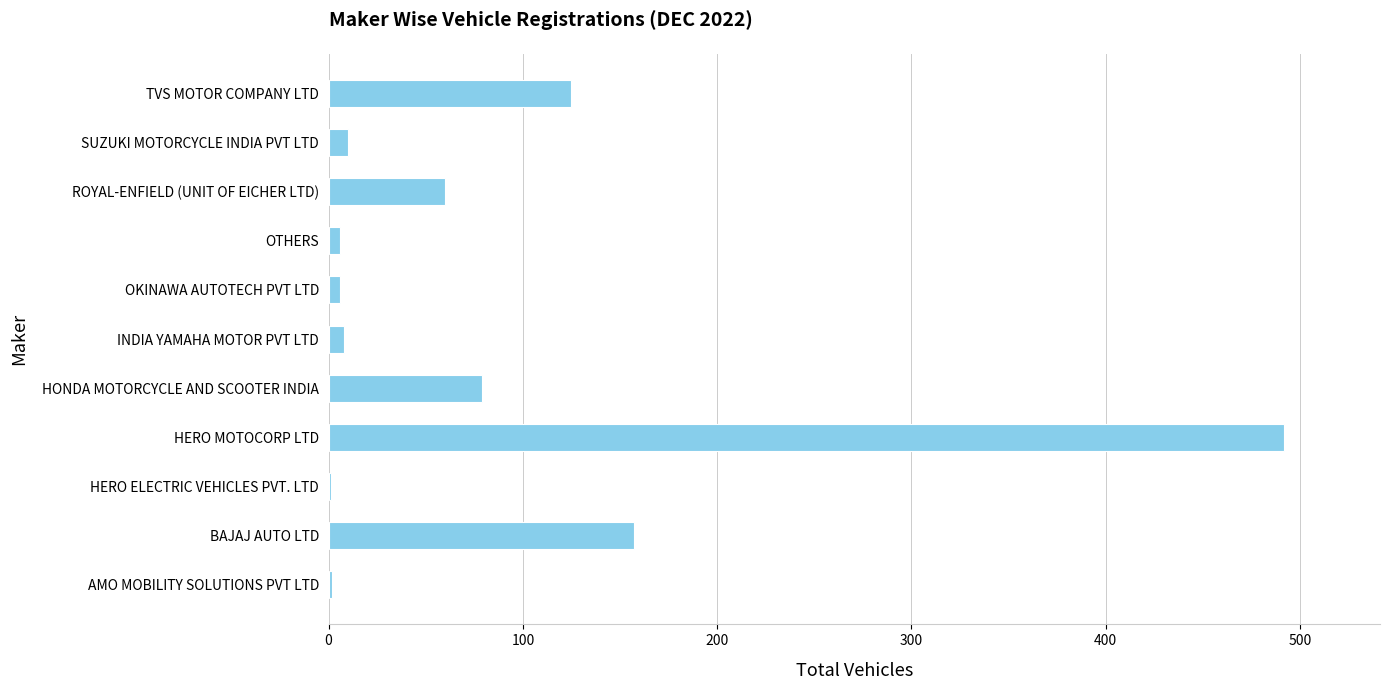

How many data points does each series have?

11